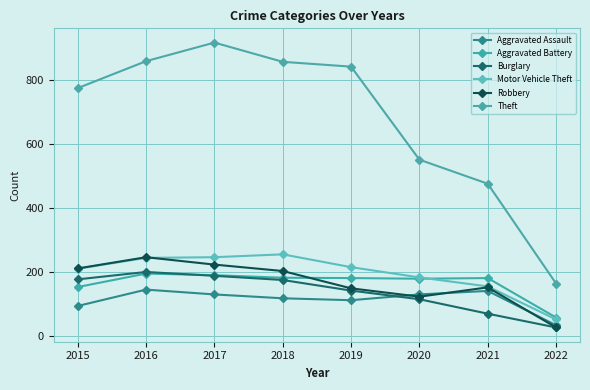

Where is Motor Vehicle Theft nearest to the value 154?

2021